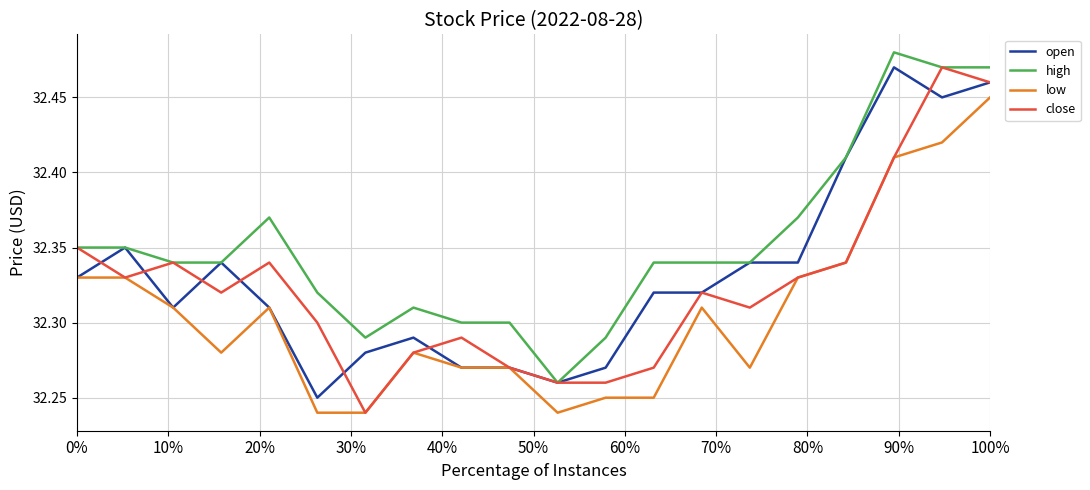

True or false: low has more than 2 points higher than both neighbors.

True